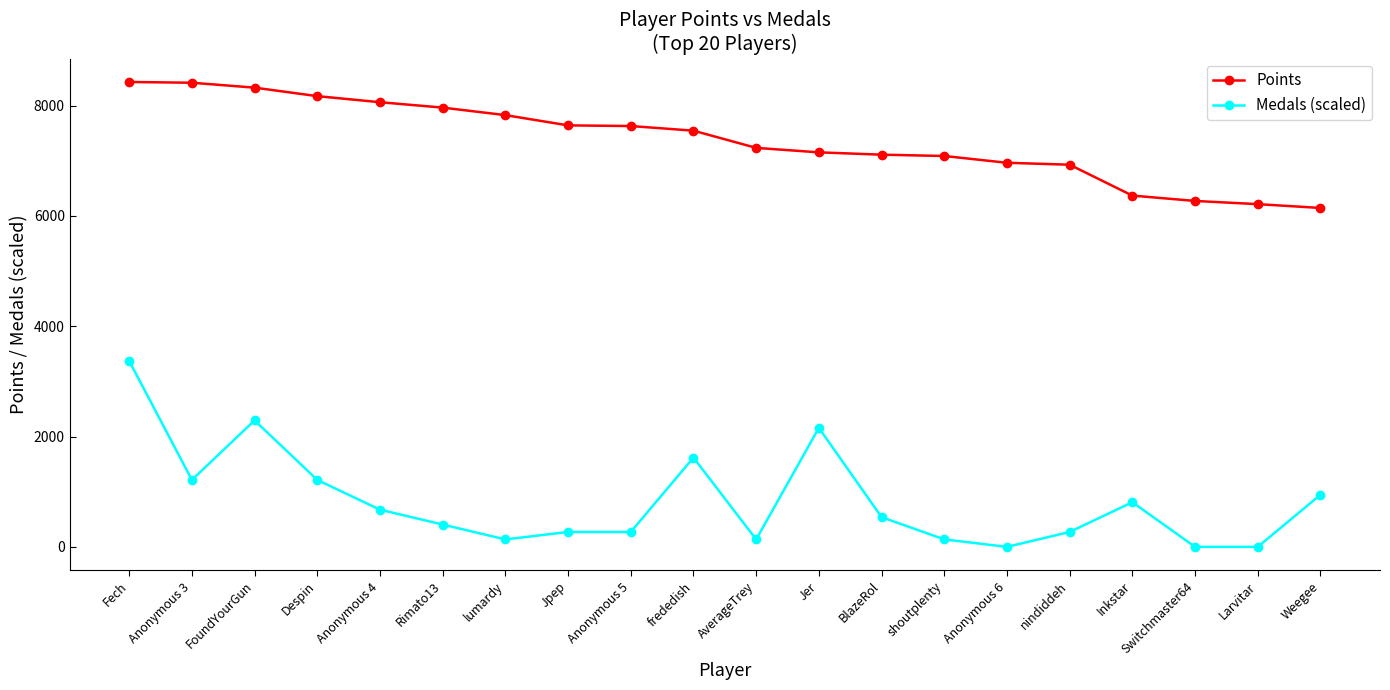

How many values in the Medals (scaled) series are below 539?

10